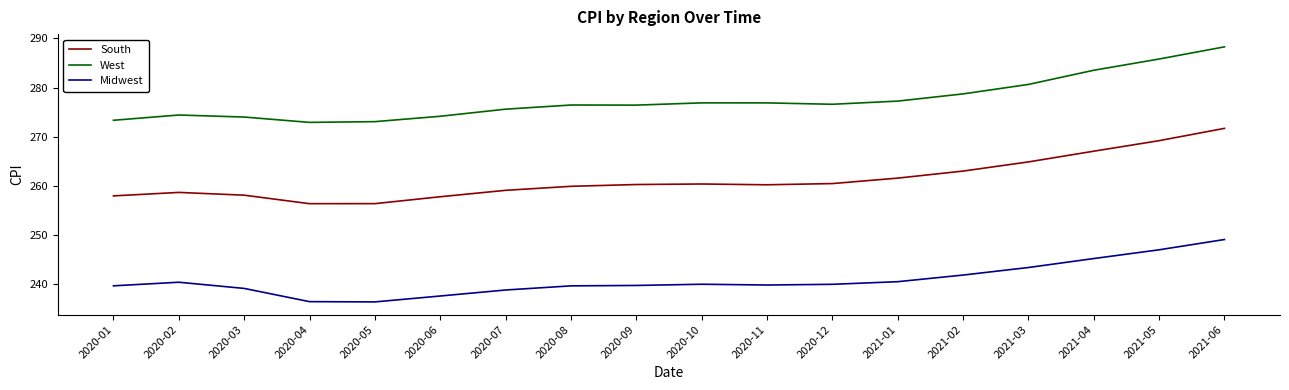

What is the difference between the highest and lowest values at 2020-10?

36.9